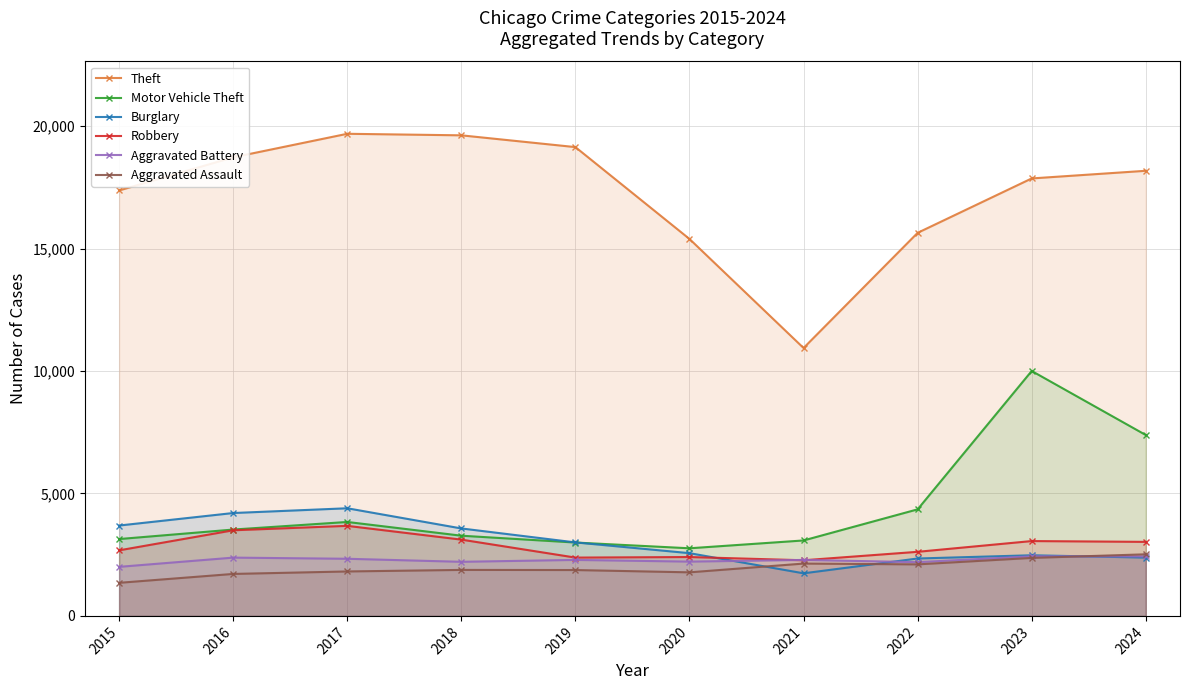

Which label corresponds to the largest value in the chart?

2017